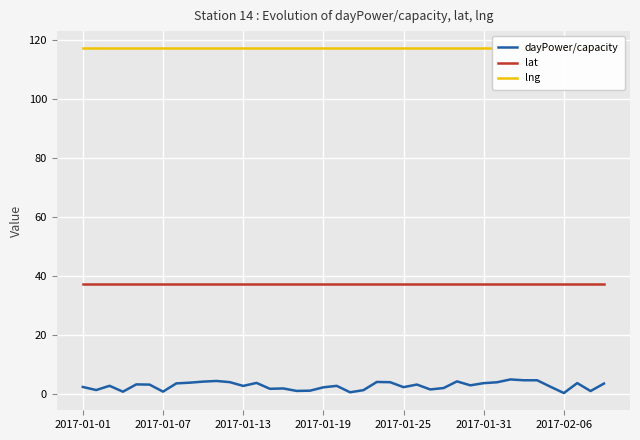

True or false: lng and lat intersect in this chart.

False